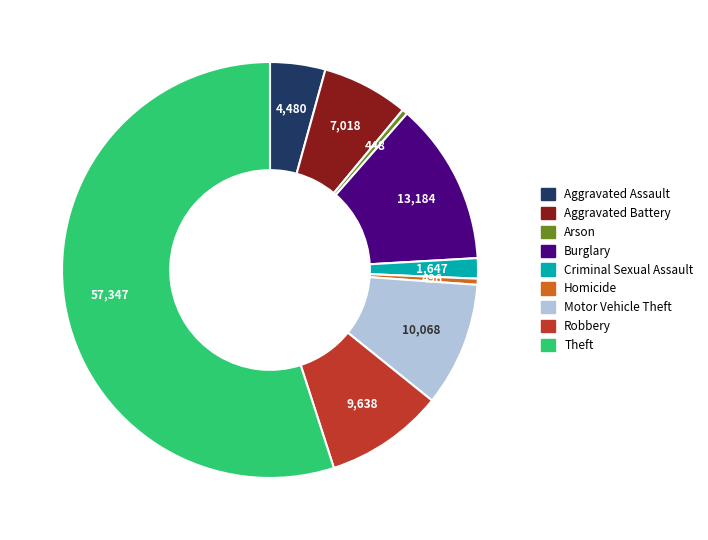

Count the number of slices in the pie.

9